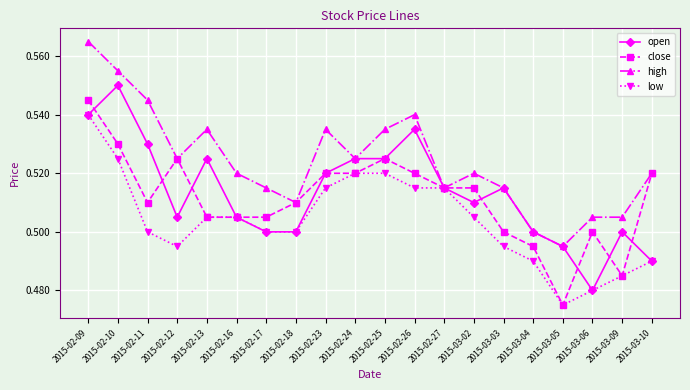

How many data points does each series have?

20